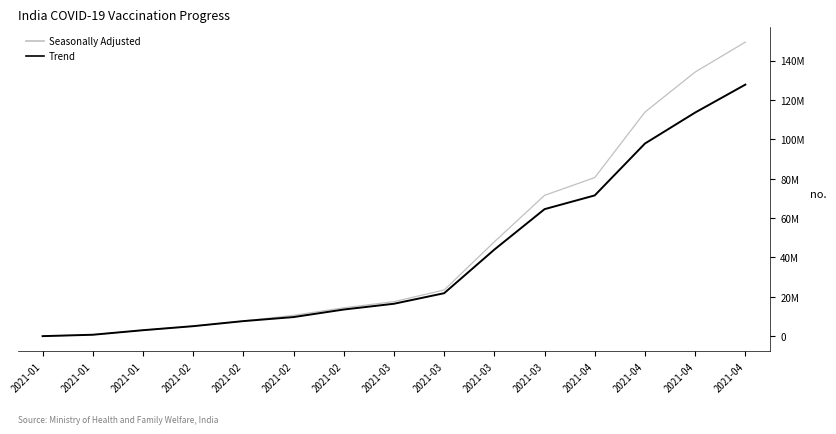

True or false: Trend and Seasonally Adjusted cross at least once.

False